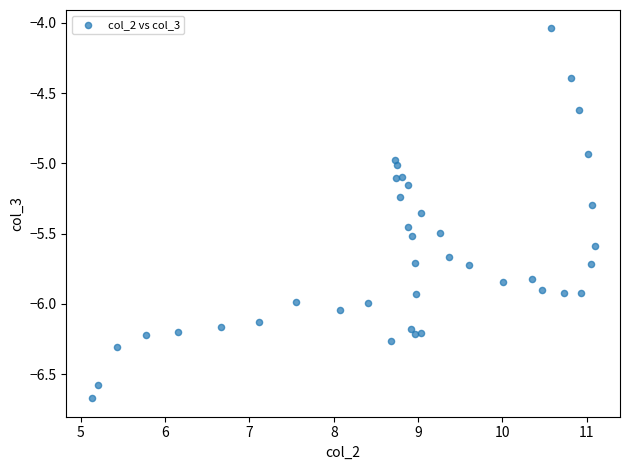

What is the range of X values (max minus min)?

6.0